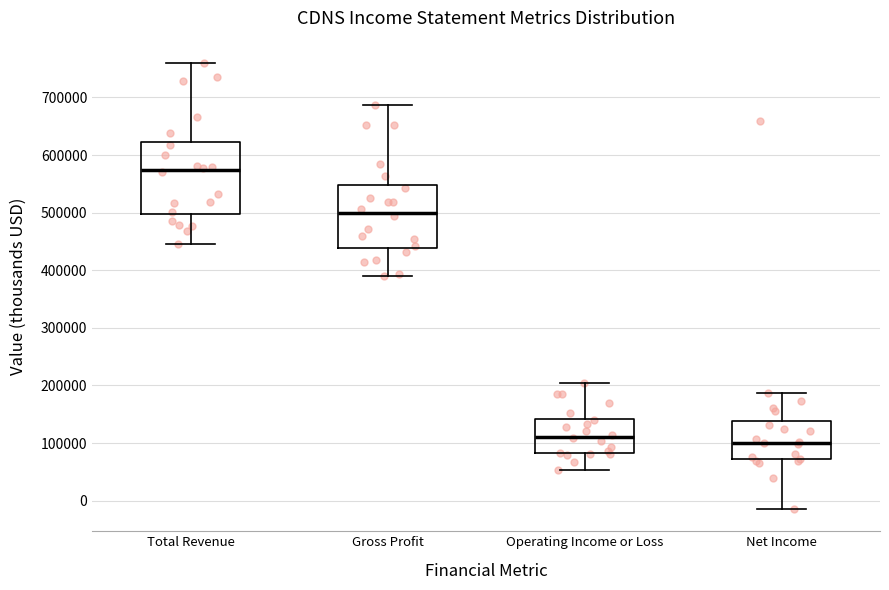

Which box has the lowest median line?

Net Income